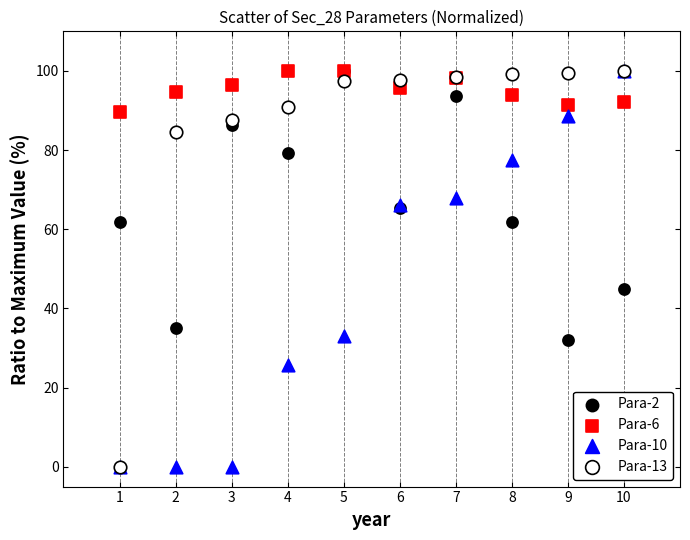

Across all series, what Y value is closest to 50?

45.0